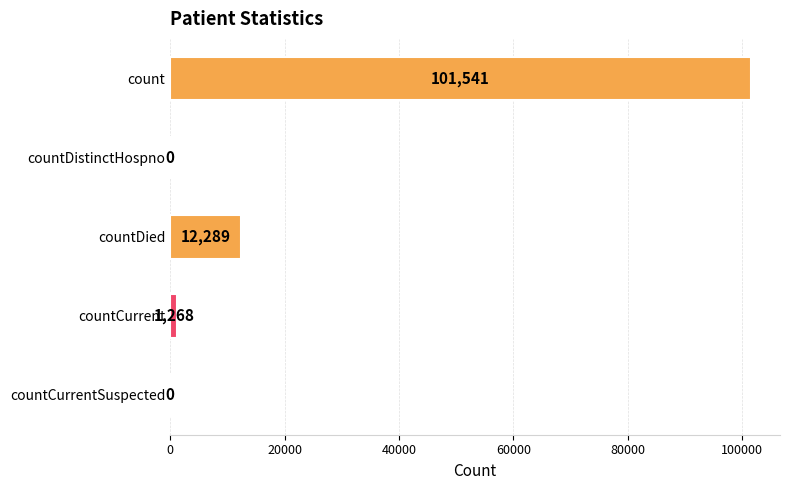

Where is the data nearest to the value 50770?

countDied